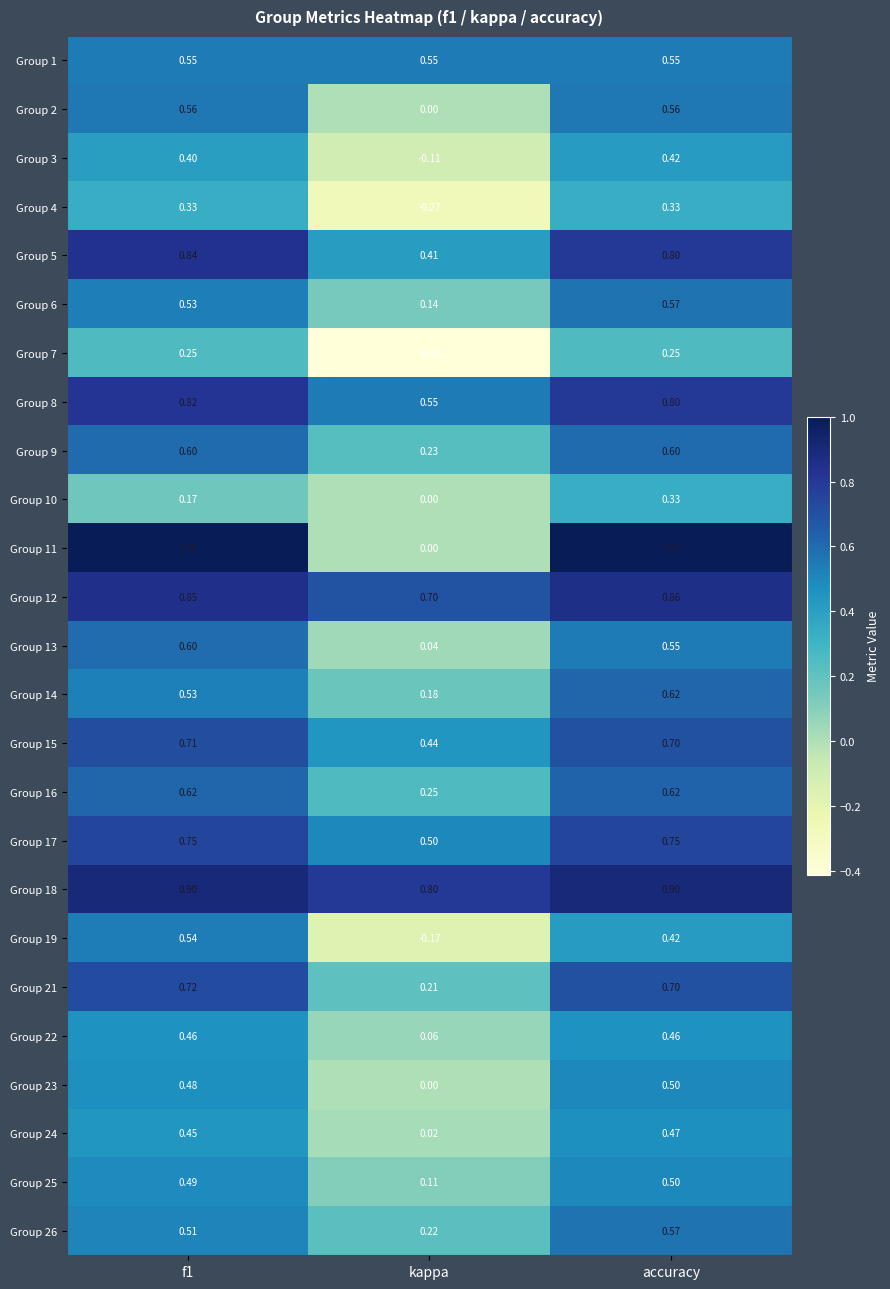

Which series has the widest spread of values?

Group 11